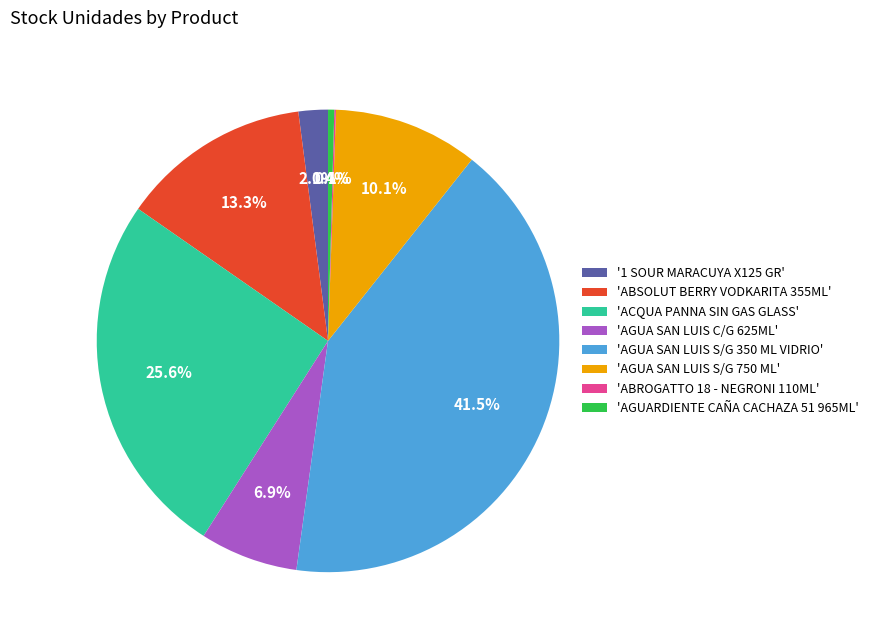

Between 'AGUA SAN LUIS S/G 350 ML VIDRIO' and 'AGUARDIENTE CAÑA CACHAZA 51 965ML', which is larger?

'AGUA SAN LUIS S/G 350 ML VIDRIO'